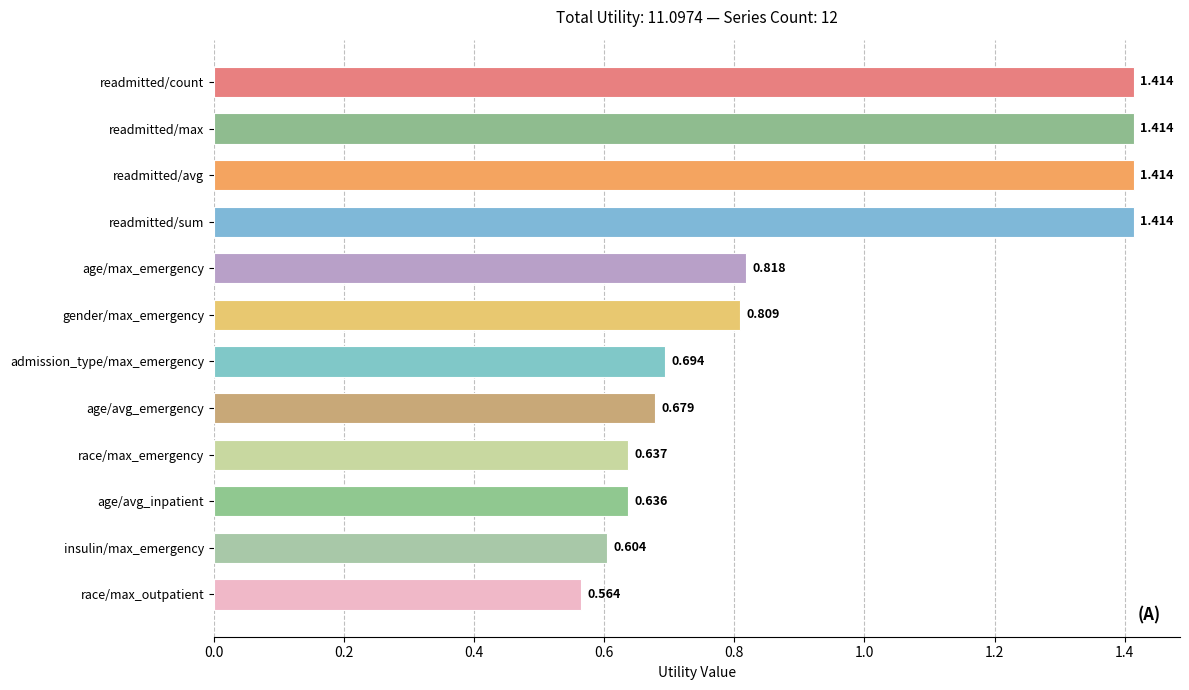

What is the average value?

0.9